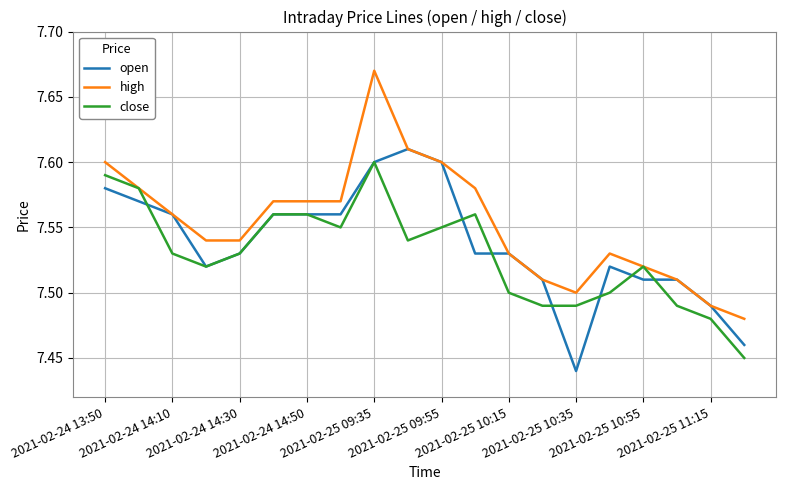

Which series has the largest total across all categories?

high